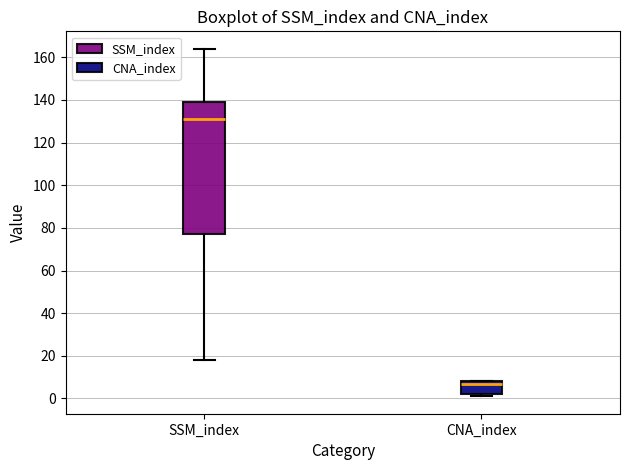

Which box is the tallest, from its lower edge to its upper edge?

SSM_index